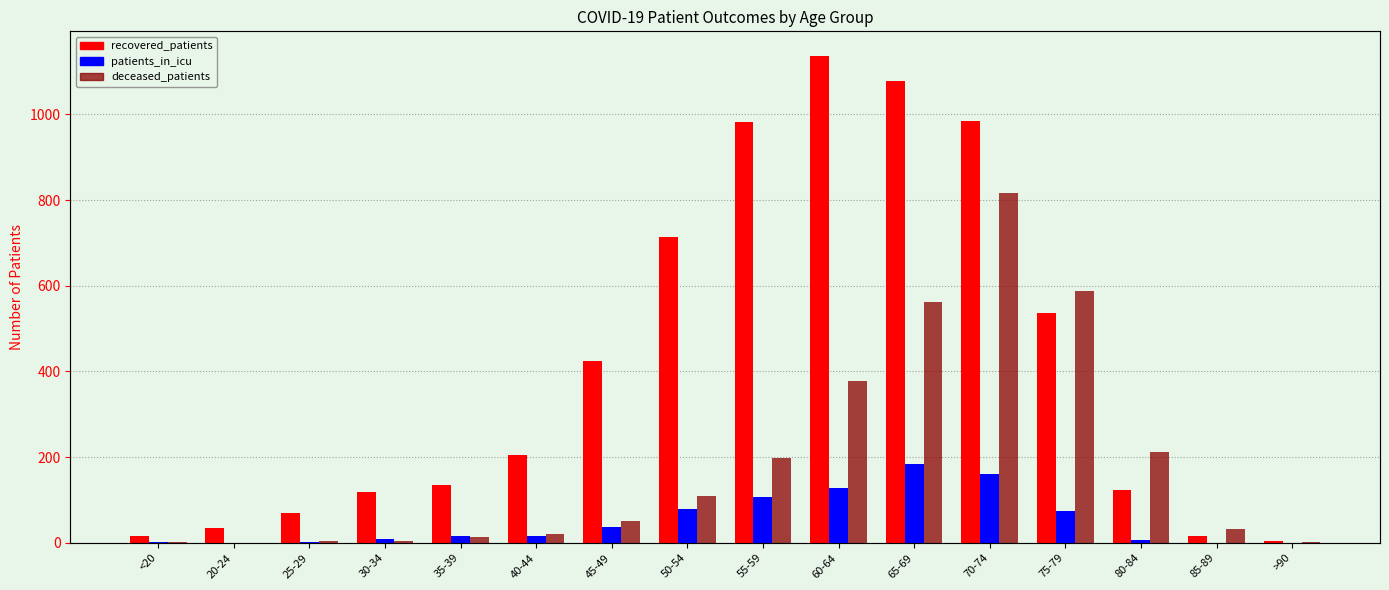

Which series has the largest total across all categories?

recovered_patients